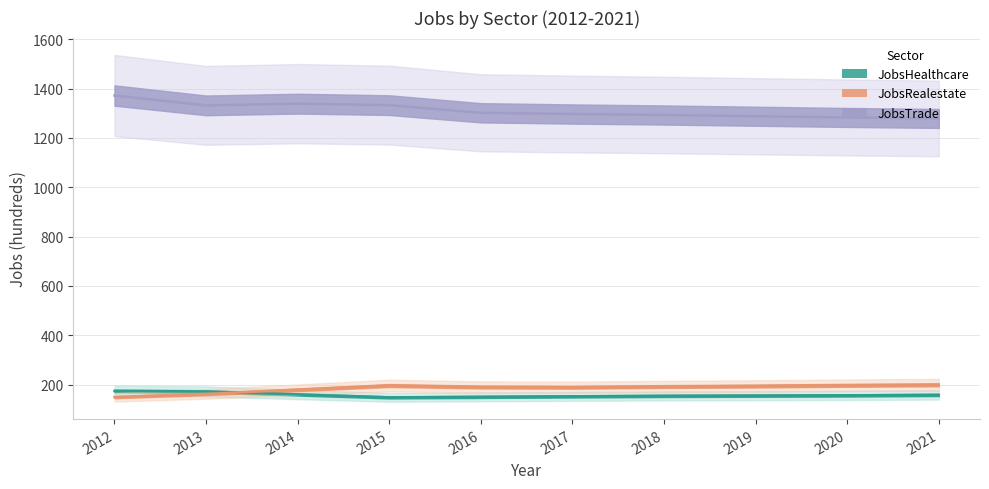

What is the total value across all series at 2015?

1677